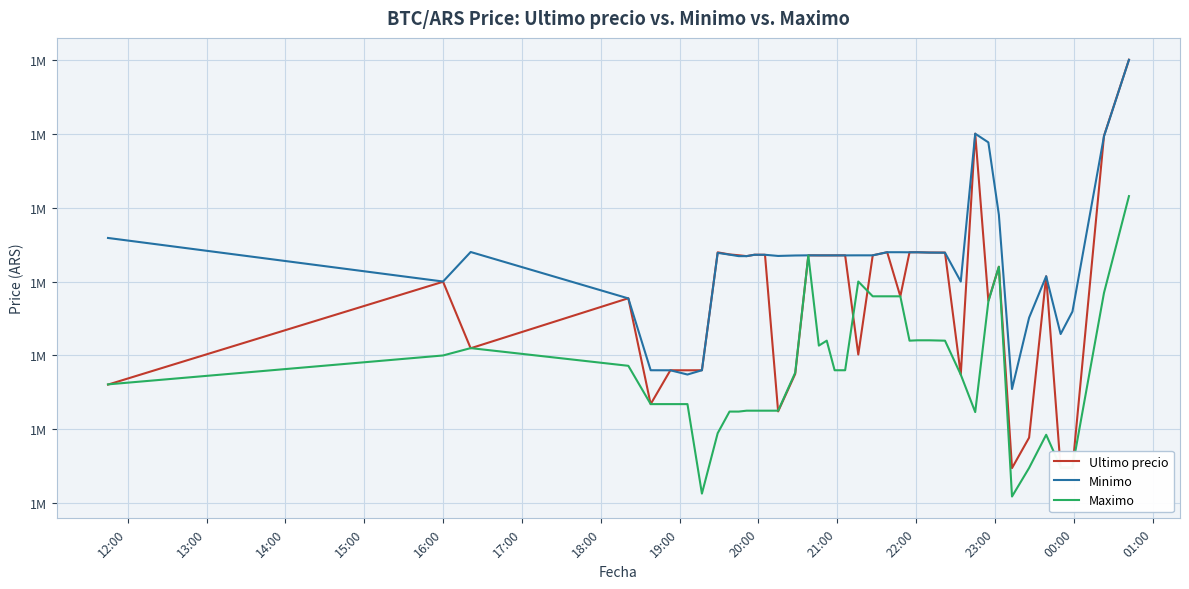

Does the chart display data point markers on the line(s)?

No